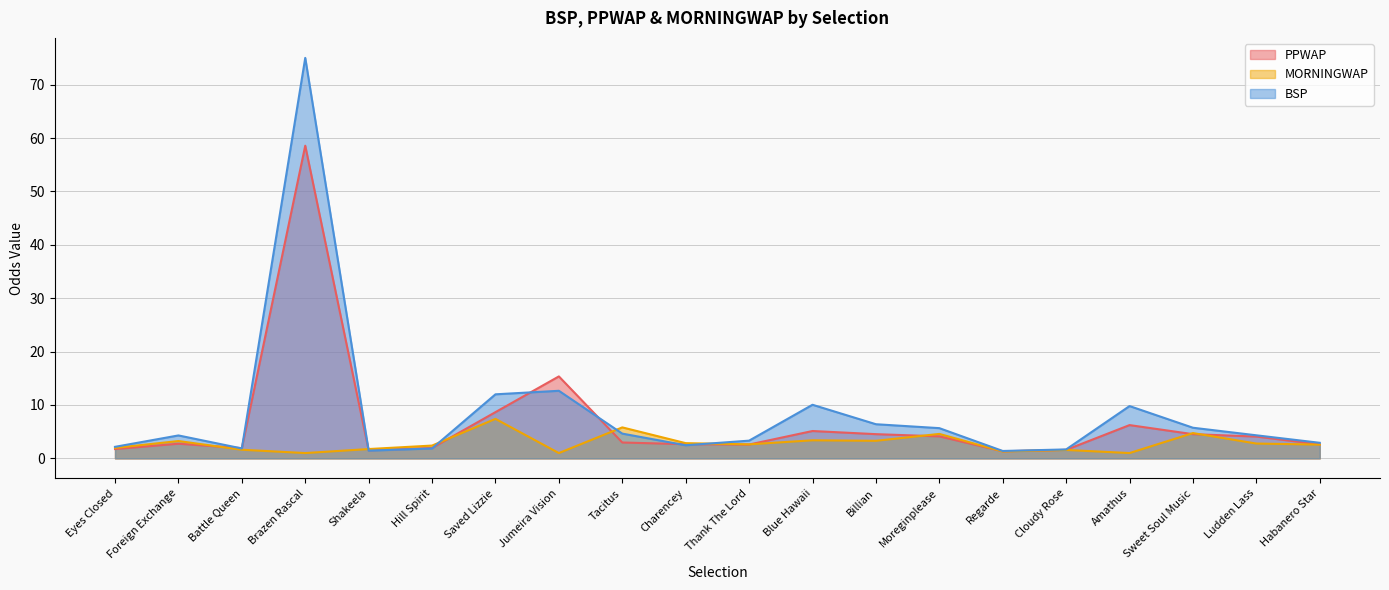

True or false: BSP has more than 2 interior local peaks.

True